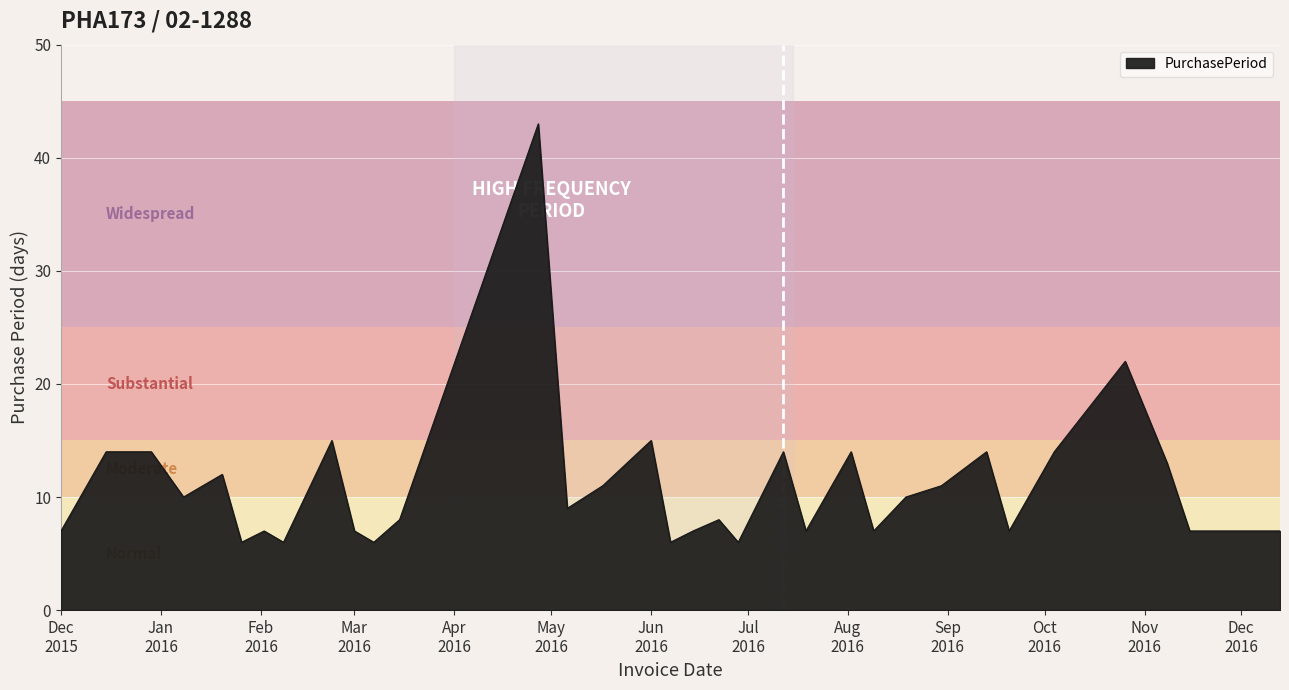

What is the minimum value shown in the chart?

6